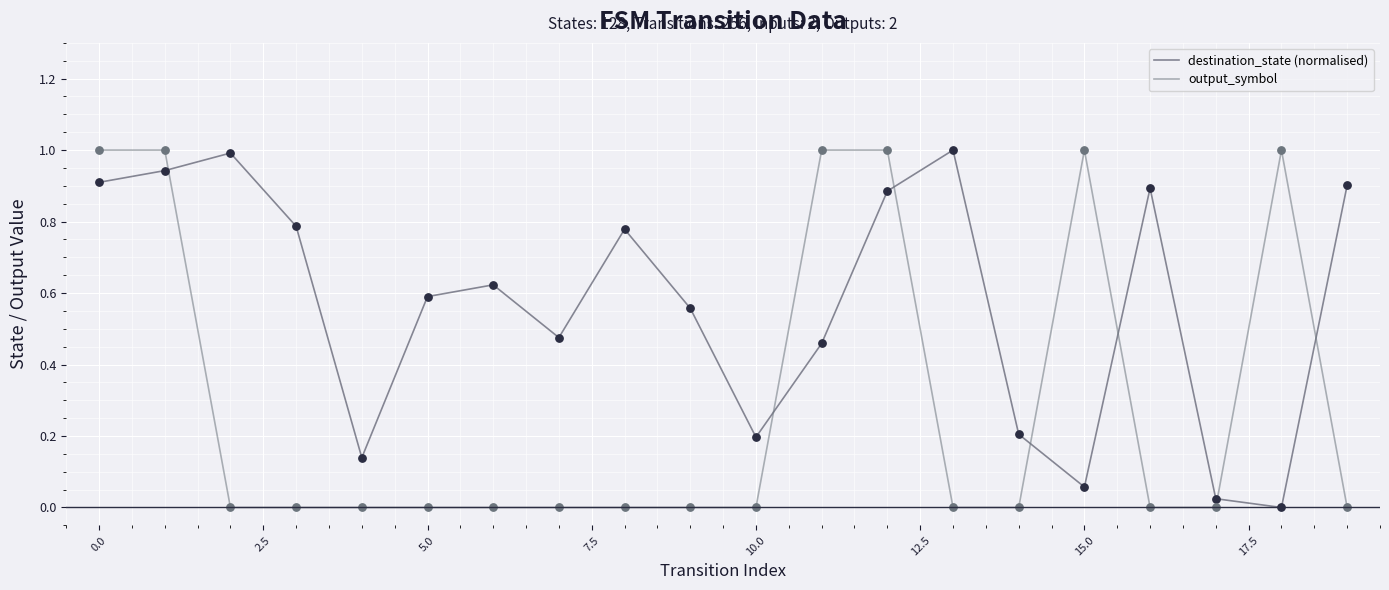

What is the difference between the maximum and minimum values in the output_symbol series?

1.0